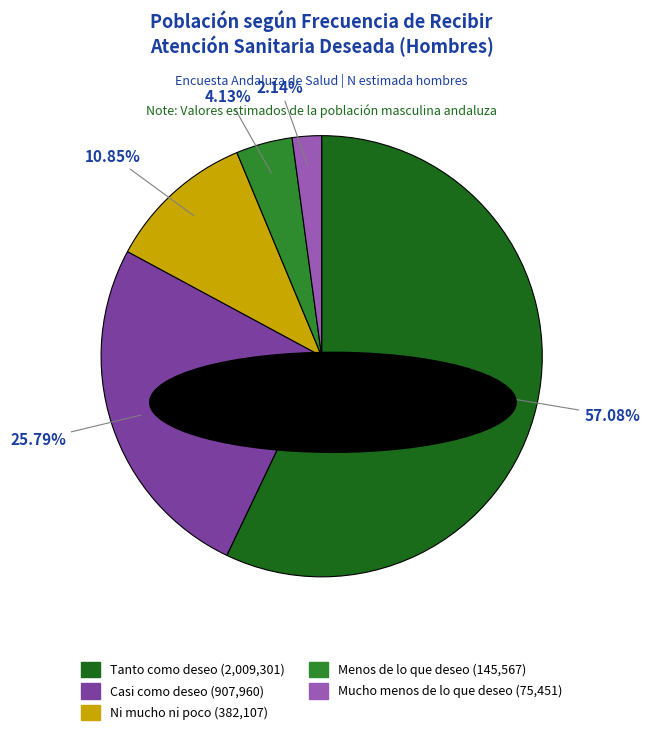

Rank the categories by value from lowest to highest.

Mucho menos de lo que deseo, Menos de lo que deseo, Ni mucho ni poco, Casi como deseo, Tanto como deseo